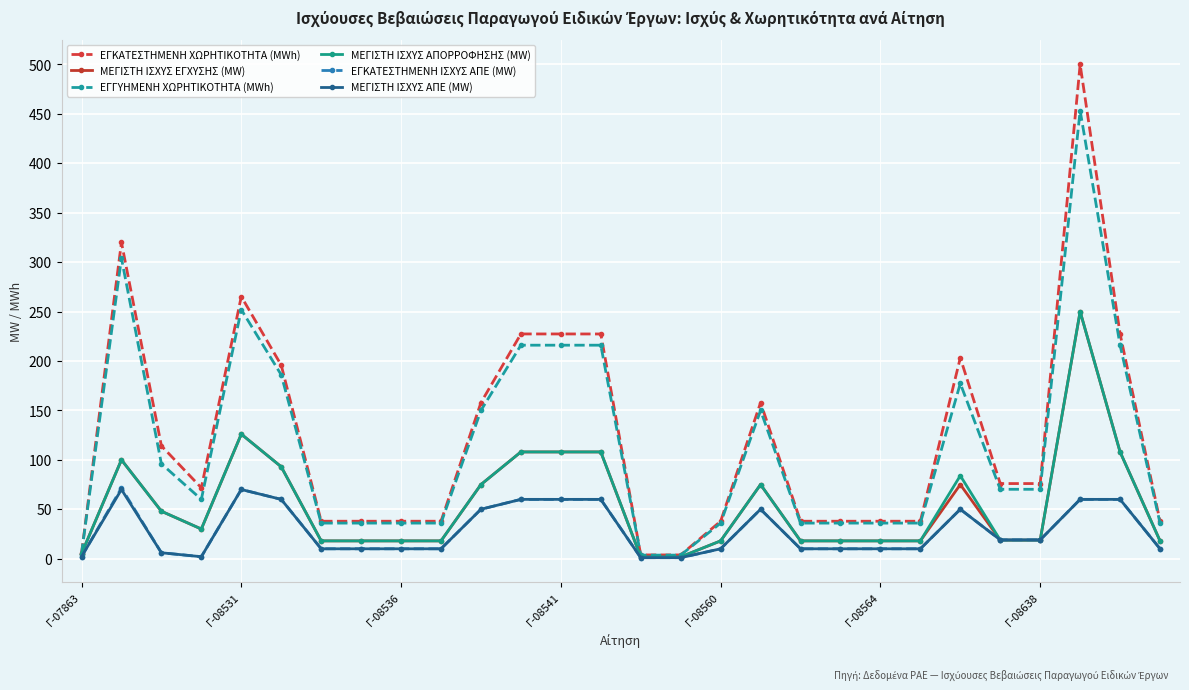

Does the chart display data point markers on the line(s)?

Yes